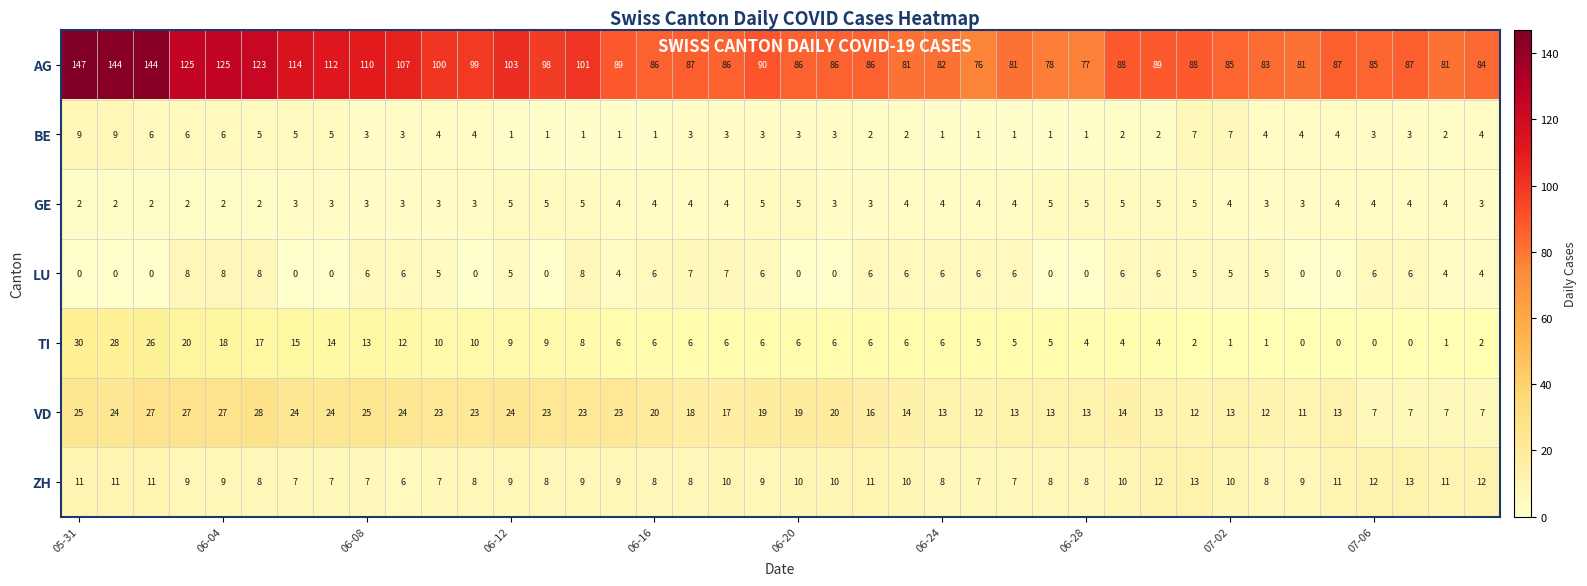

What is the maximum value for AG?

147